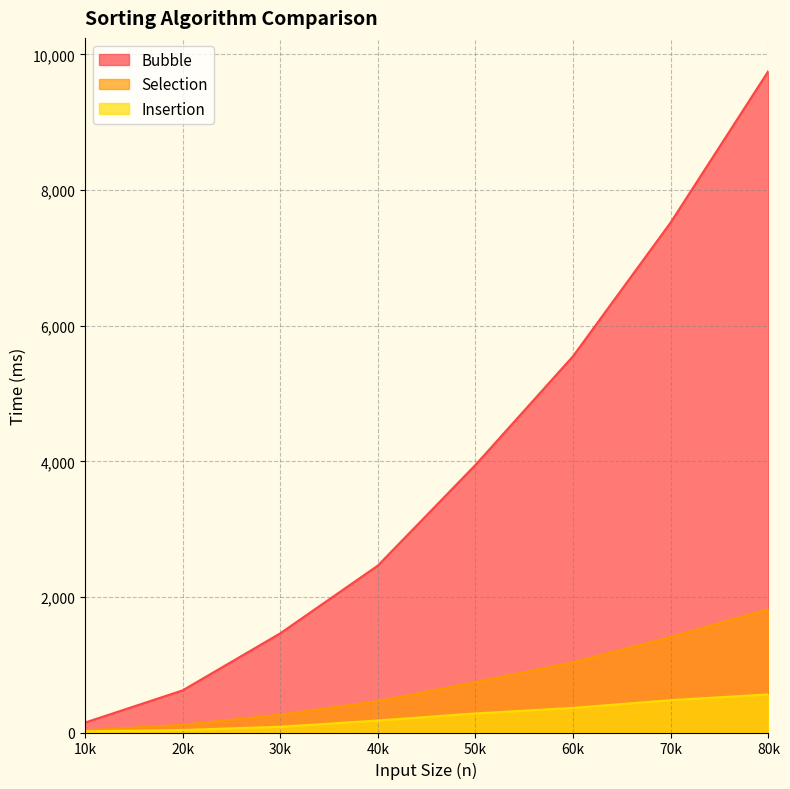

At how many categories does at least one series exceed 6622?

2